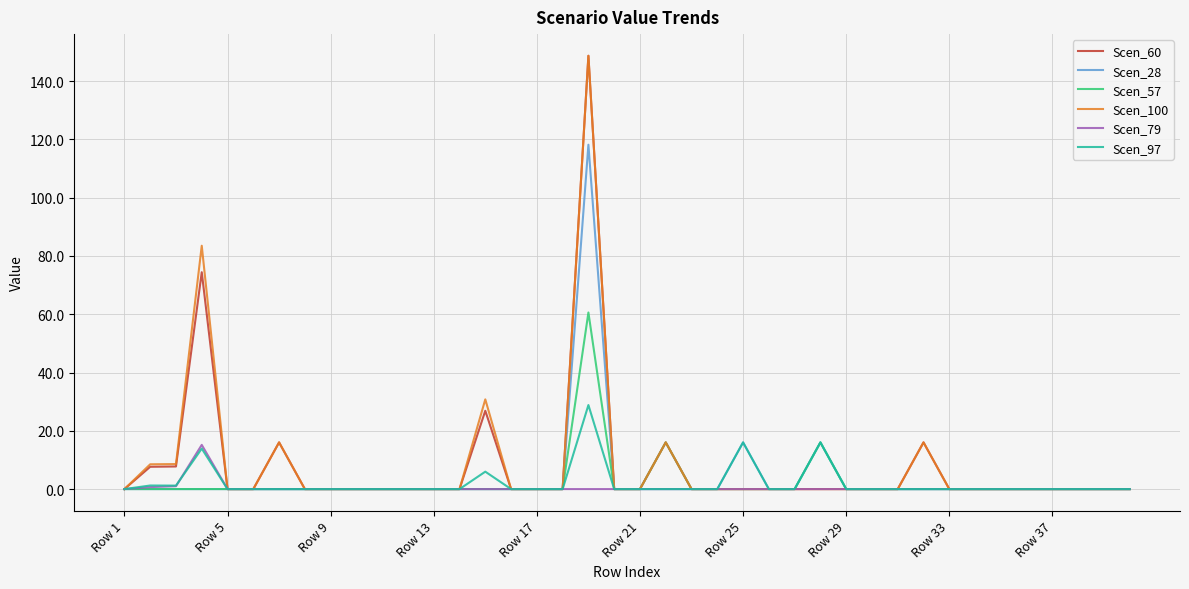

What is the maximum value for Scen_60?

148.7